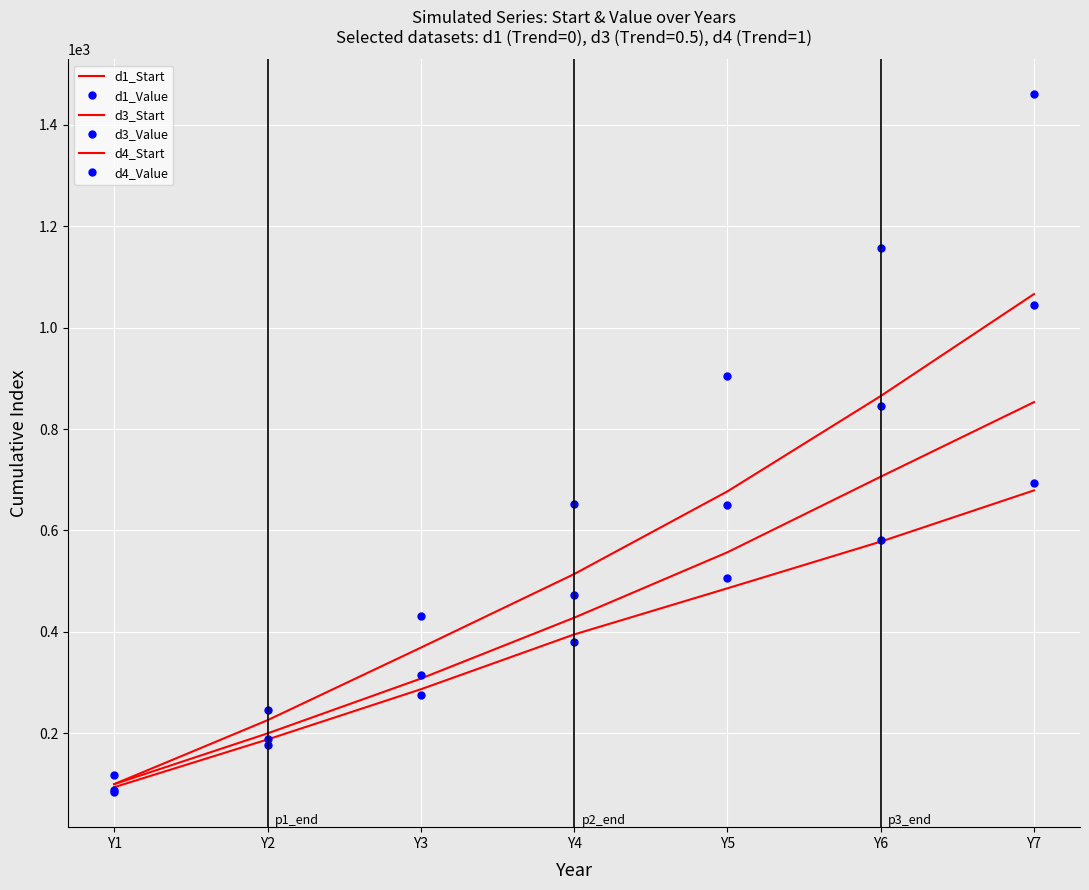

Rank the categories by d3_Start value from highest to lowest.

Y7, Y6, Y5, Y4, Y3, Y2, Y1